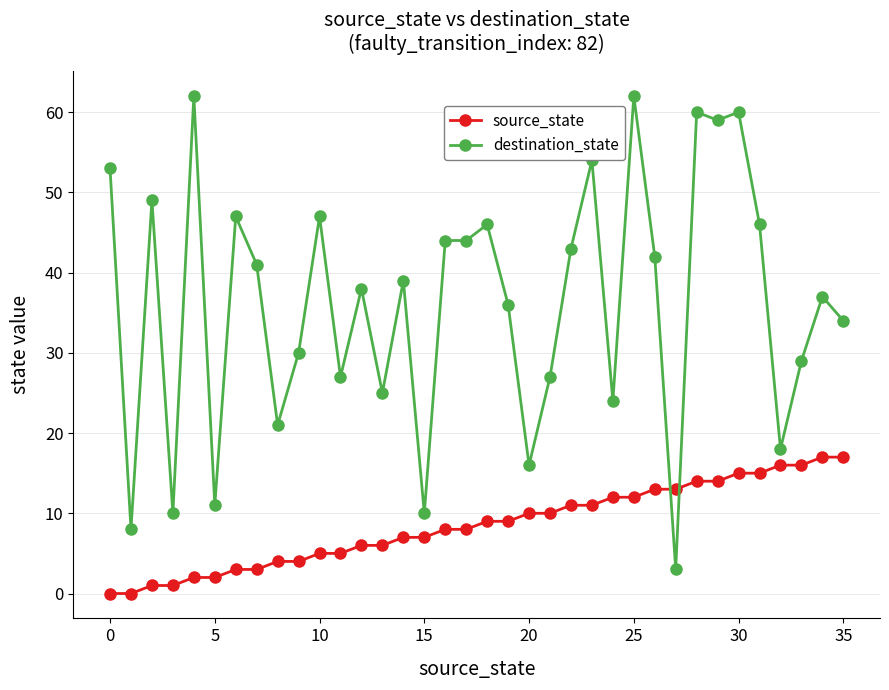

List the series in order of their overall mean, highest first.

destination_state, source_state